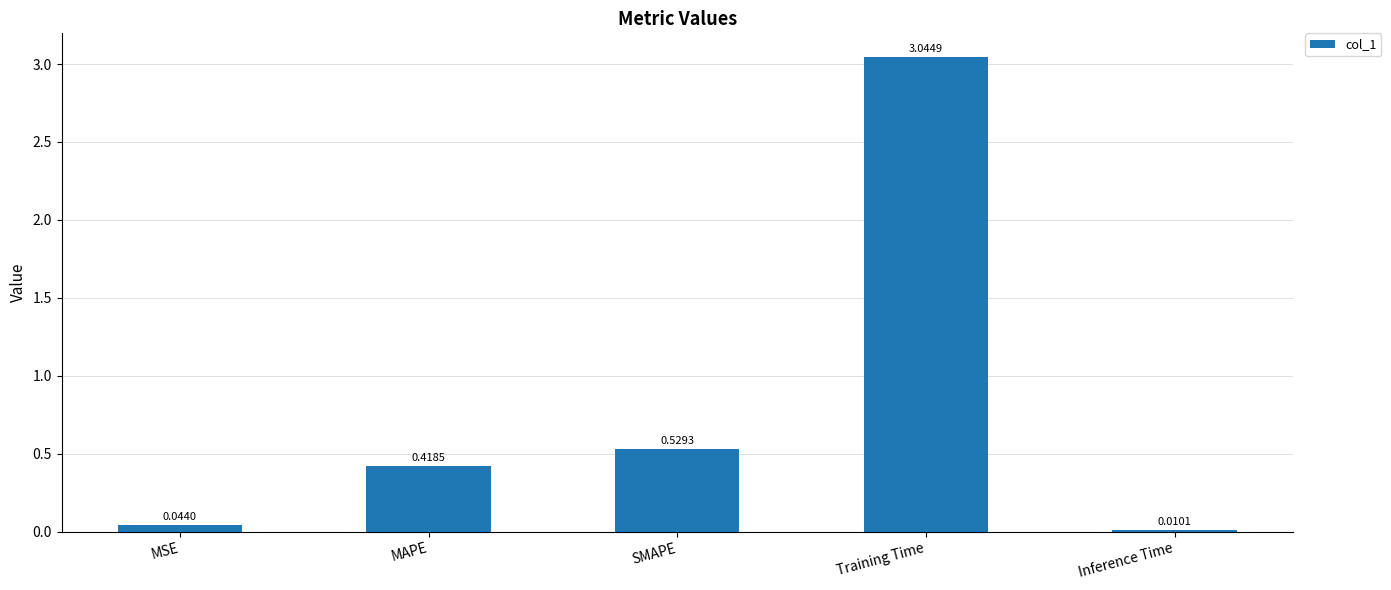

At which label is the value closest to 1?

SMAPE